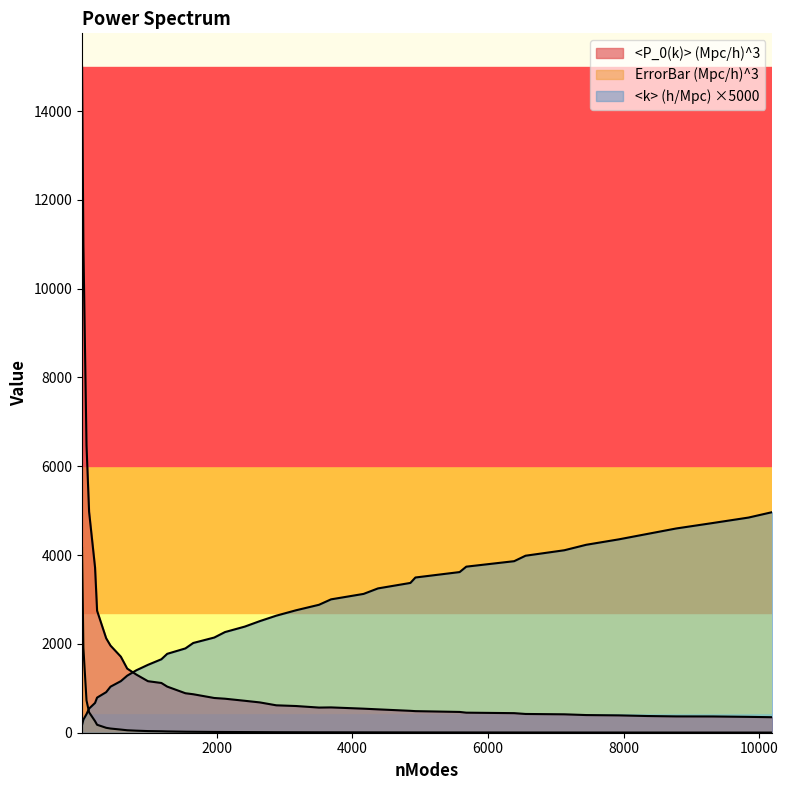

At which category does the chart reach its minimum across all series?

10191